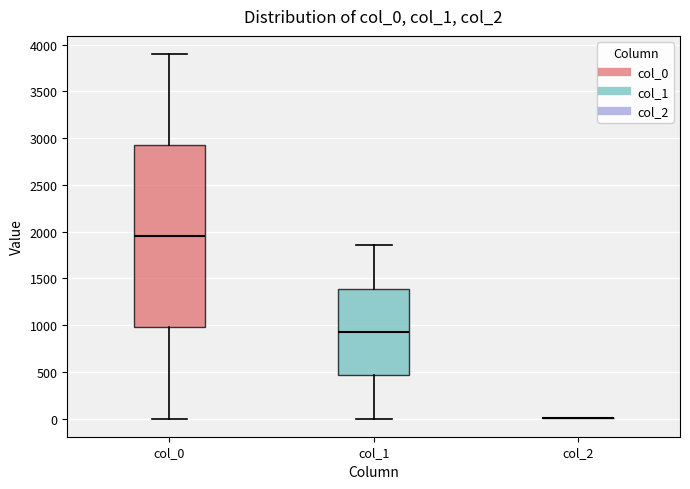

Reading left to right, read every box against the y-axis: the position of its median line, the range the box covers, and the ends of its whiskers. The values are not printed on the chart, so give them approximately, as read against the axis.

col_0: median 1950, box 1000 to 2950, whiskers 0 to 3900
col_1: median 900, box 450 to 1400, whiskers 0 to 1850
col_2: box collapsed to a line at 0, whiskers 0 to 0